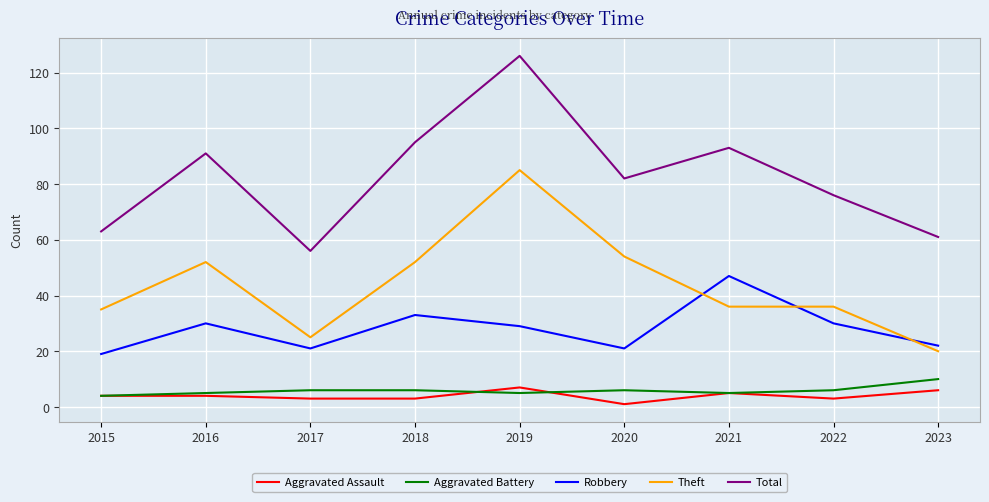

Which series has the widest spread of values?

Total